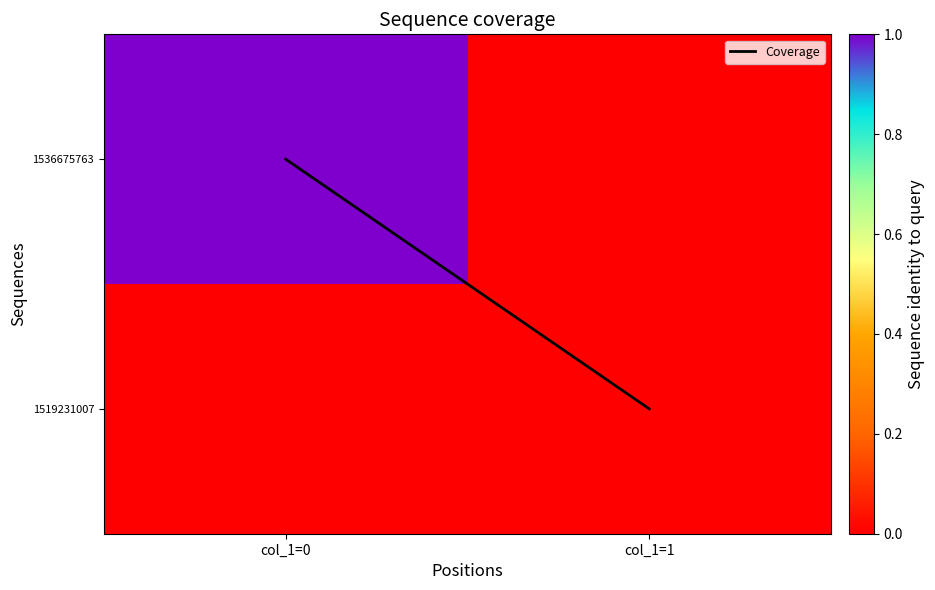

Which series has the largest total across all categories?

Coverage